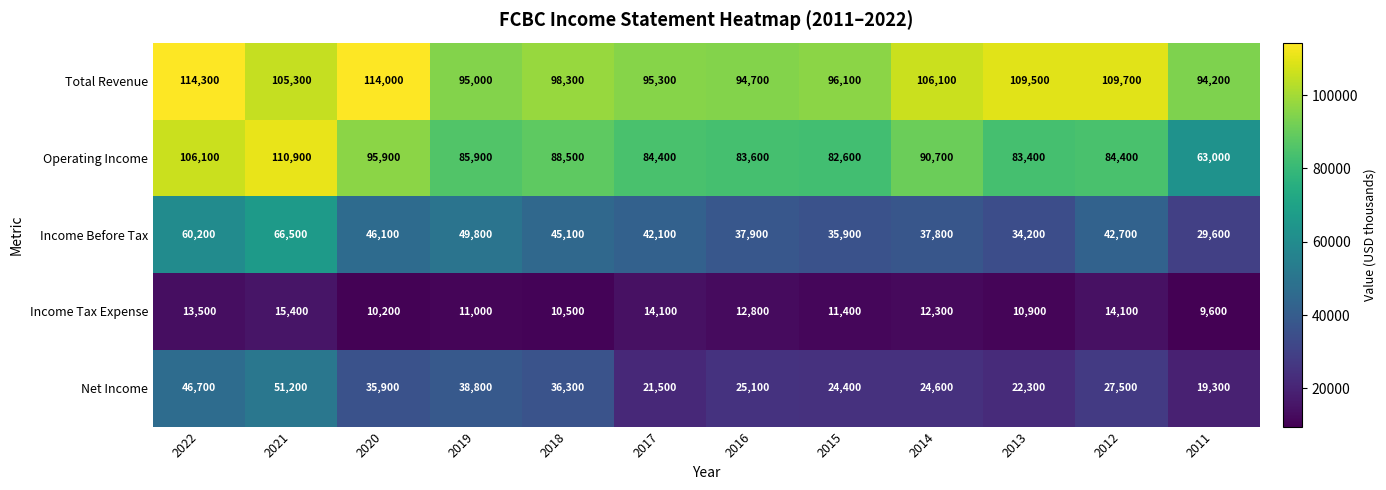

What value does the Operating Income series have at 2013?

83400